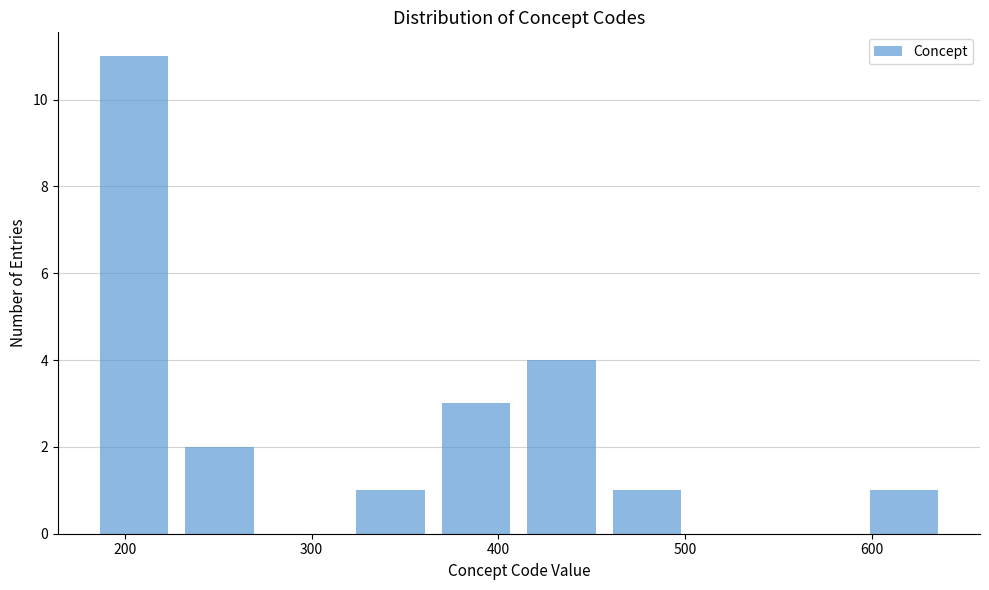

Reading left to right, list every bar in this chart as the range it spans on the x-axis followed by its height. Neither the bar edges nor the heights are printed on the chart, so give them approximately, as read against the axes.

180 to 230: 11
230 to 270: 2
270 to 320: 0
320 to 370: 1
370 to 410: 3
410 to 460: 4
460 to 500: 1
500 to 550: 0
550 to 590: 0
590 to 640: 1